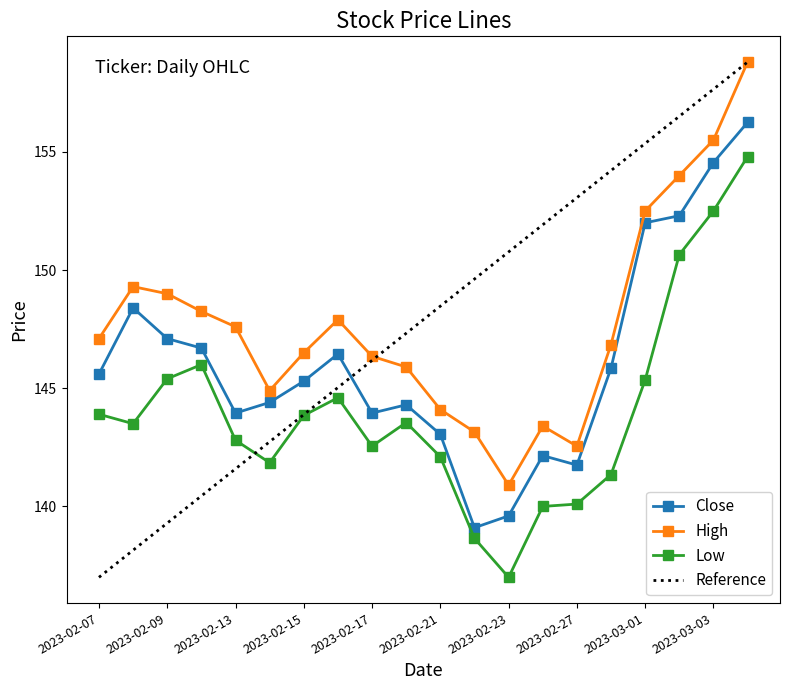

At which category does Low reach its first local peak?

2023-02-10